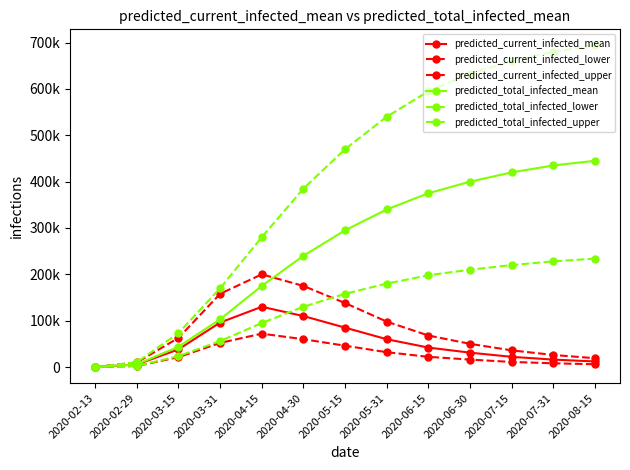

What is the label of the 10th point from the left?

2020-06-30